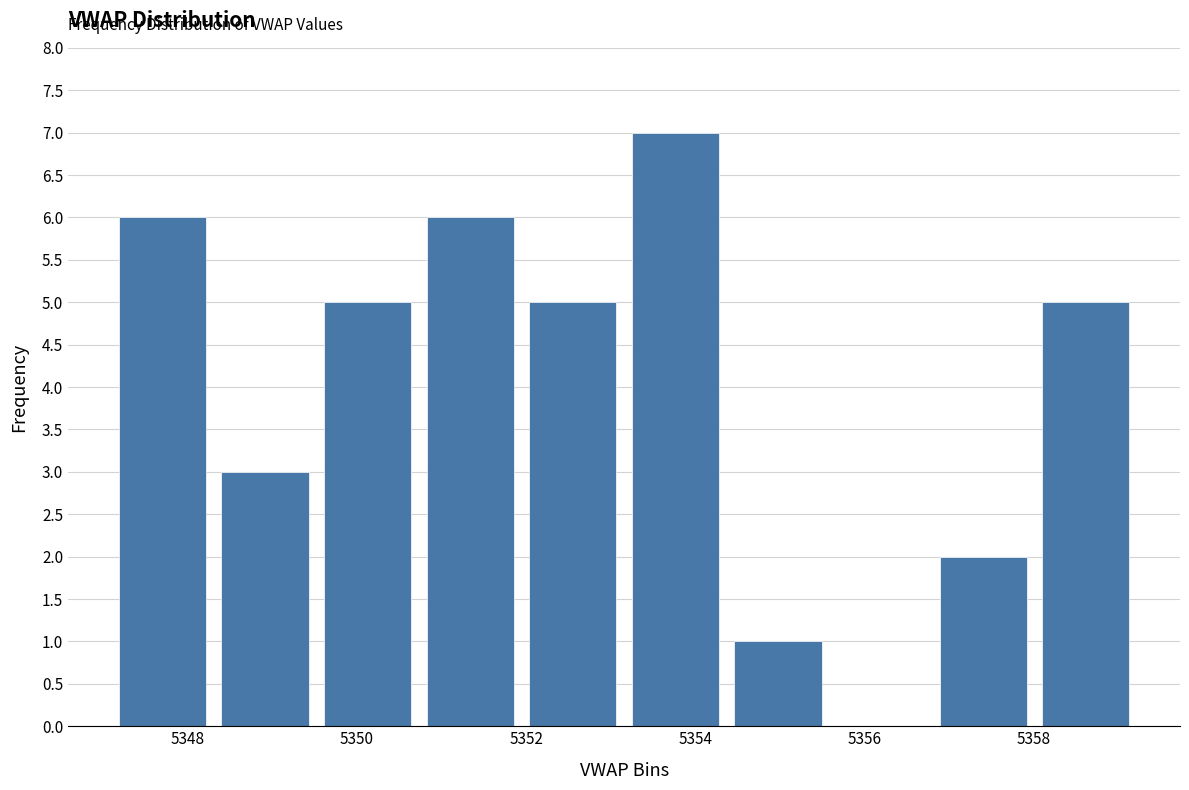

Reading left to right, list every bar in this chart as the range it spans on the x-axis followed by its height. Neither the bar edges nor the heights are printed on the chart, so give them approximately, as read against the axes.

5347.0 to 5348.4: 6
5348.4 to 5349.6: 3
5349.6 to 5350.8: 5
5350.8 to 5352.0: 6
5352.0 to 5353.2: 5
5353.2 to 5354.4: 7
5354.4 to 5355.6: 1
5355.6 to 5356.8: 0
5356.8 to 5358.0: 2
5358.0 to 5359.2: 5